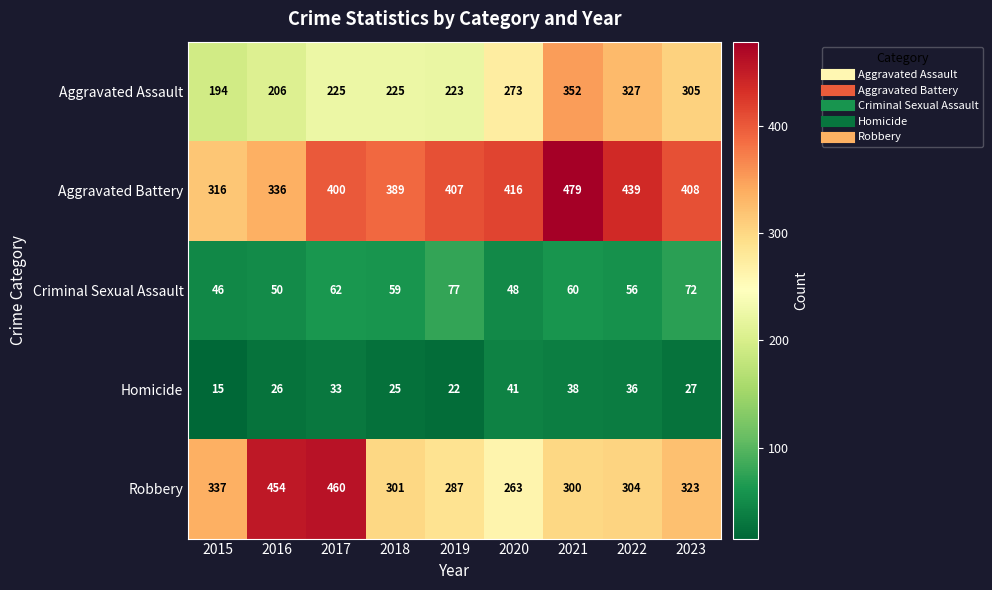

The Aggravated Assault series shows 350 at 2018. True or false?

False